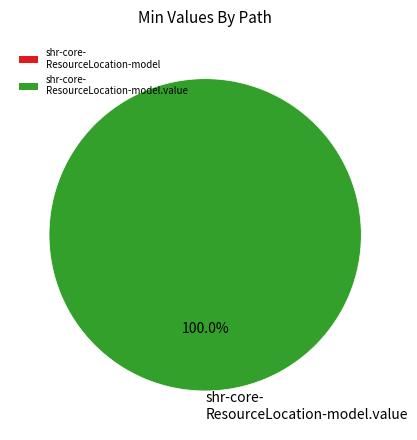

Is there a majority slice in this chart?

Yes